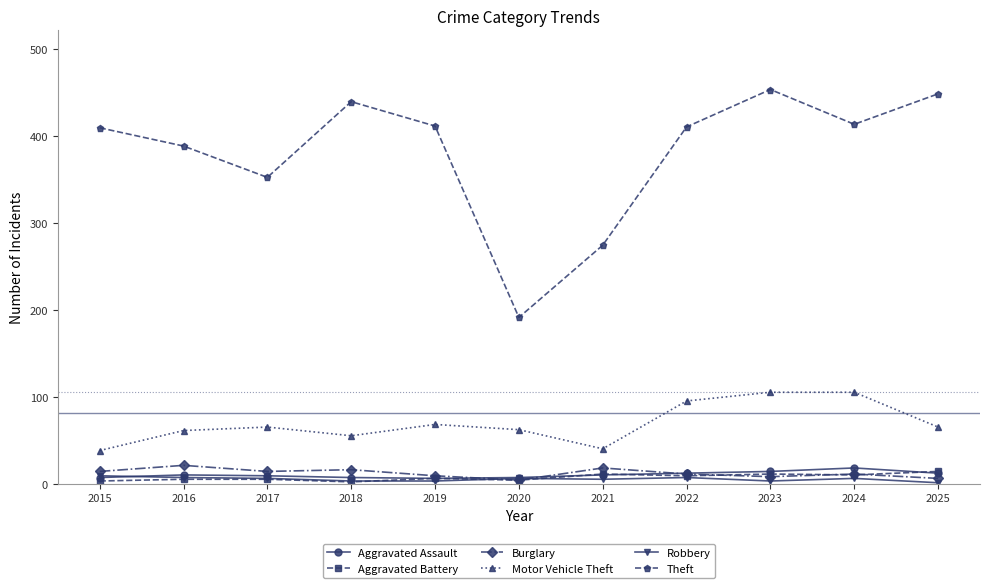

Does the chart display data point markers on the line(s)?

Yes